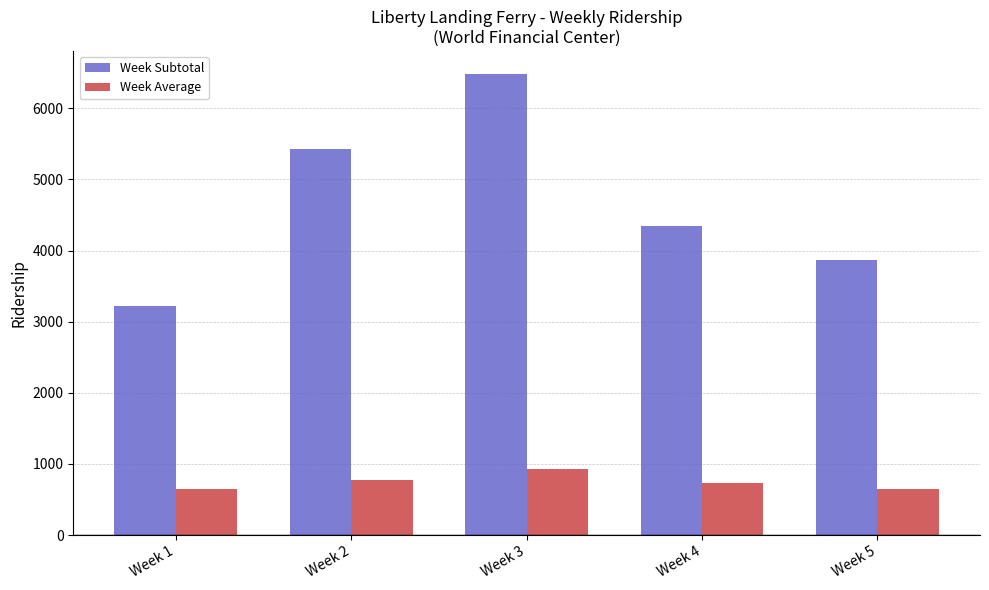

Rank the series by their average value, from lowest to highest.

Week Average, Week Subtotal